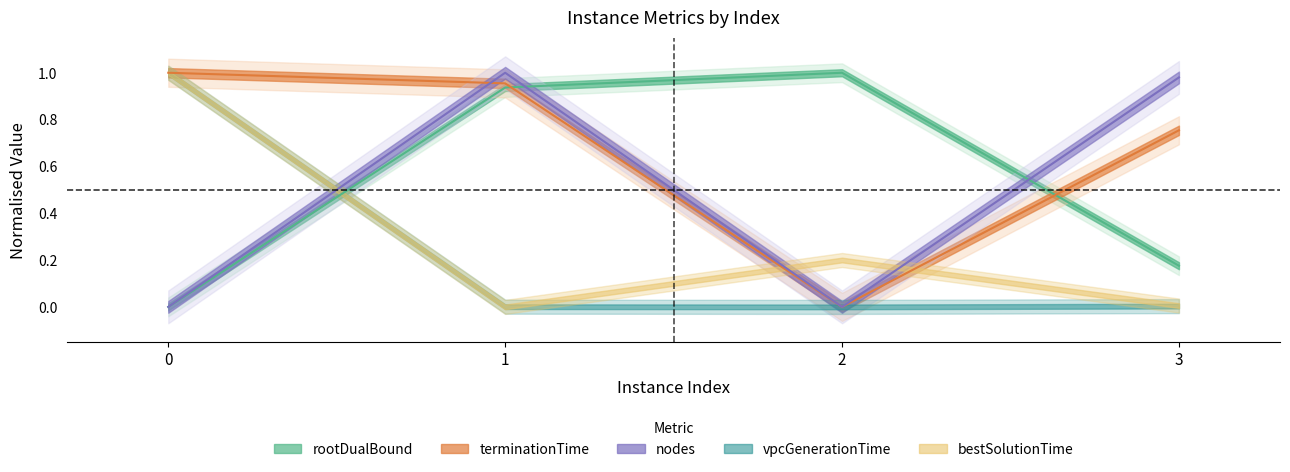

Between 1 and 3, which series saw the biggest shift?

rootDualBound